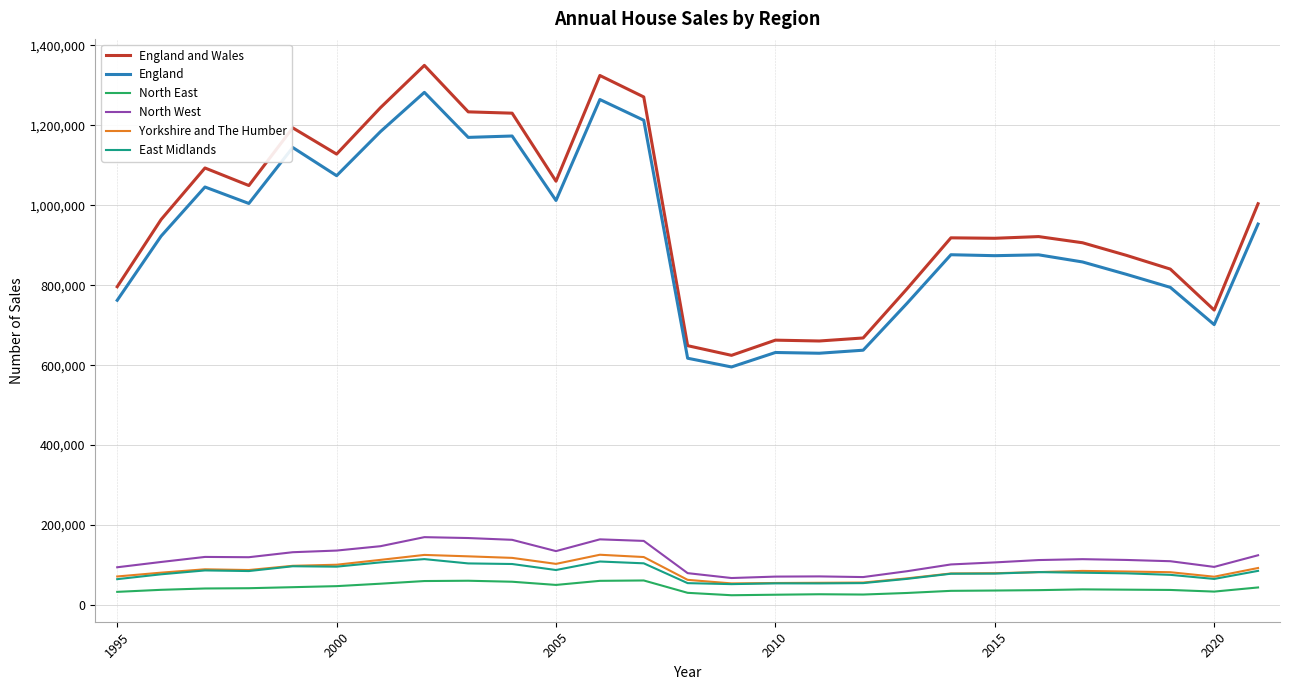

What is the greatest value displayed?

1350139